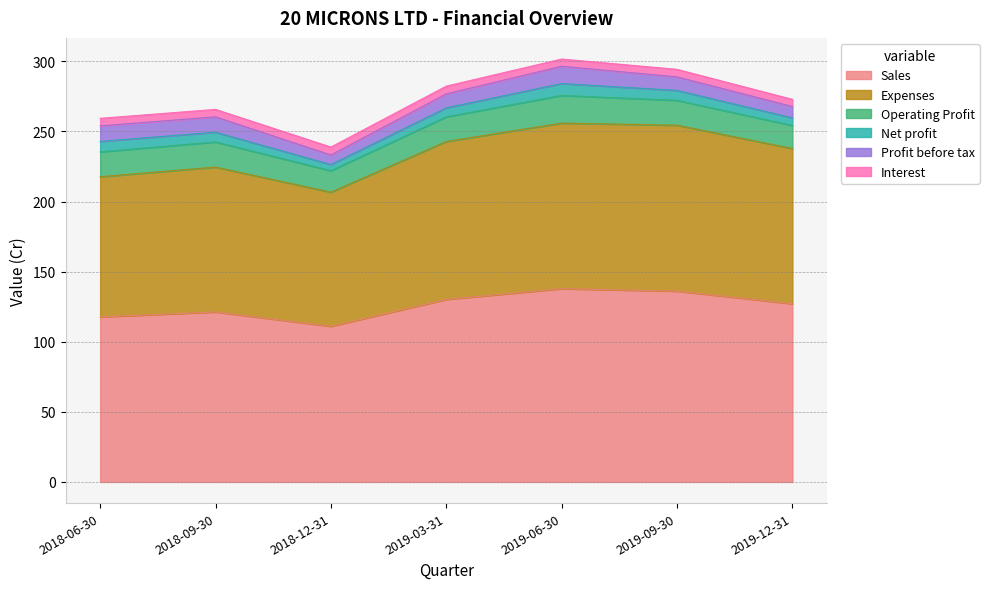

Which series has the largest range (max minus min)?

Sales